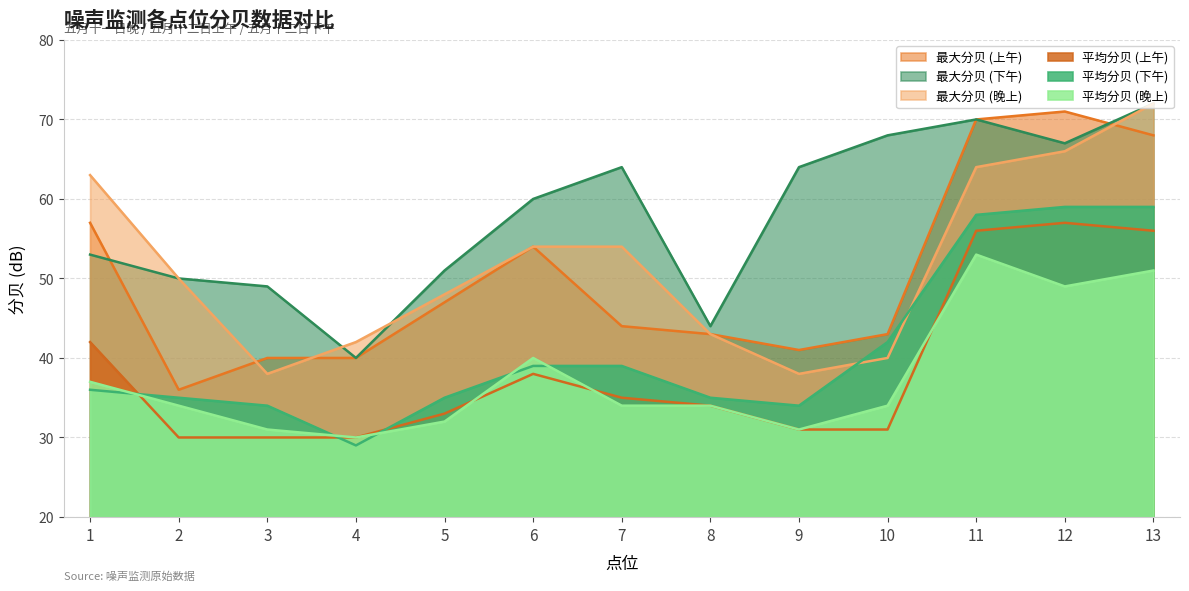

How many interior local peaks does the 平均分贝 (上午) series have?

2